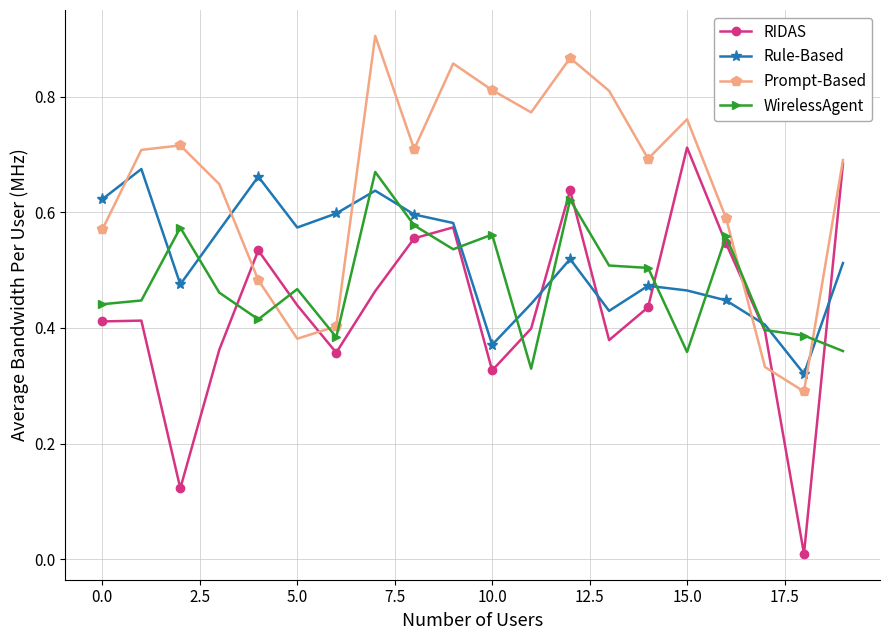

Which series has the largest range (max minus min)?

RIDAS